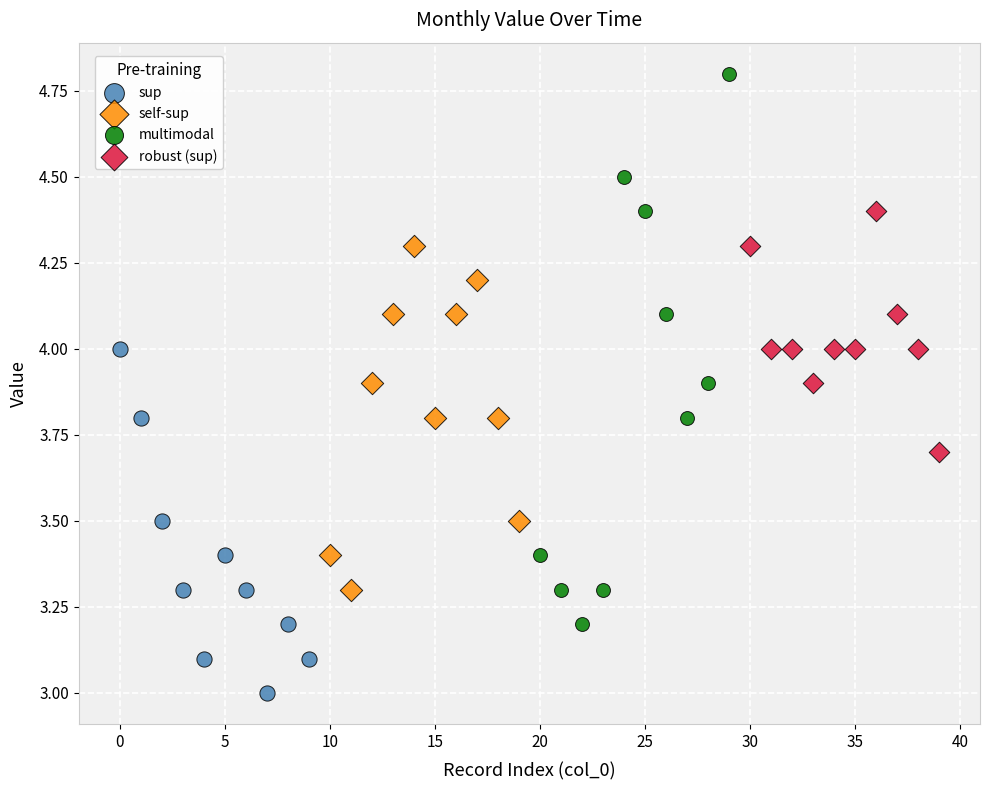

What are all the series names shown in the legend?

sup, self-sup, multimodal, robust (sup)